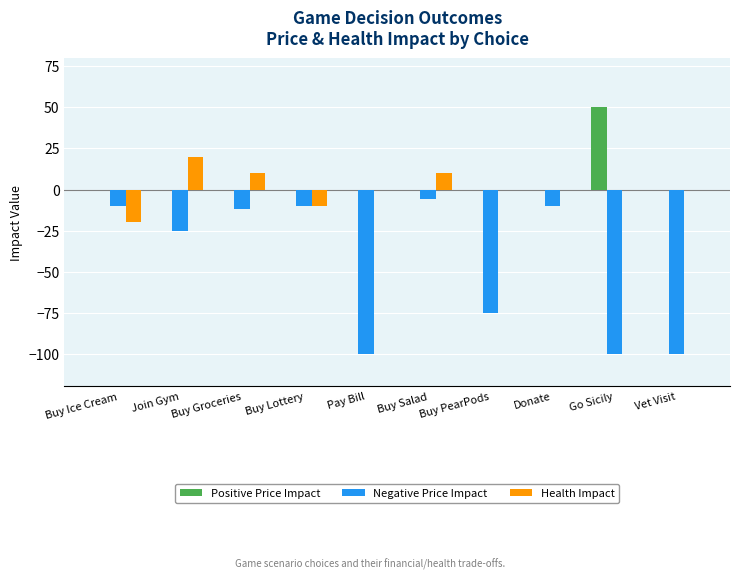

What is the average value of the Positive Price Impact series?

5